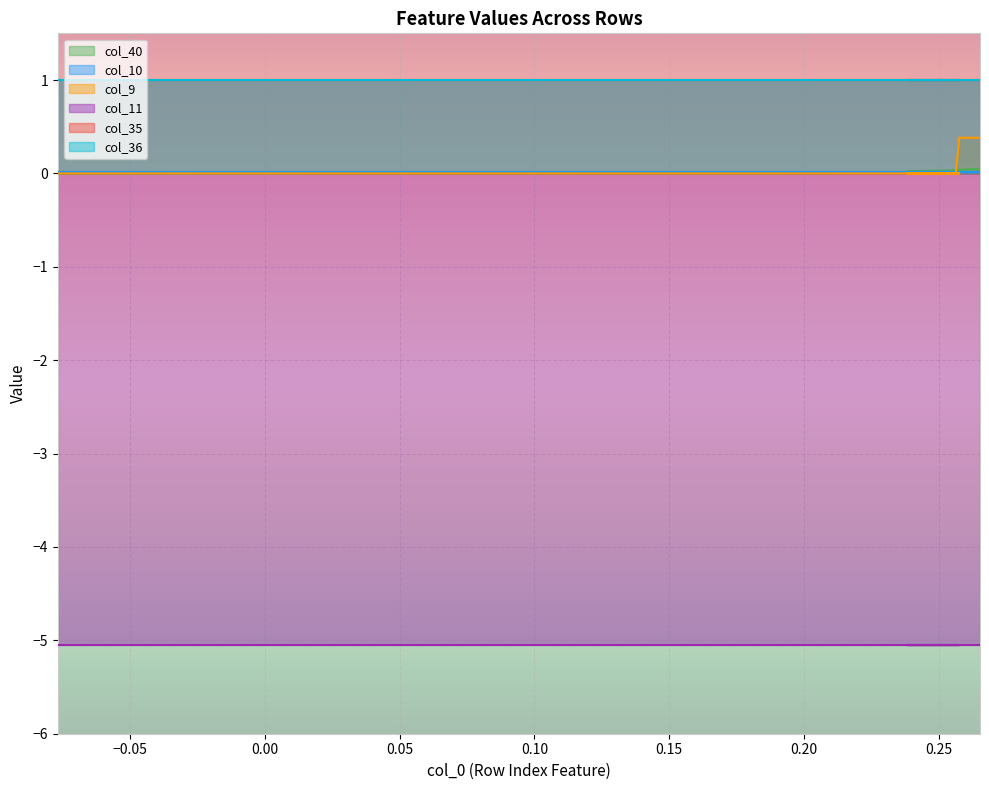

List the series in order of their peak value, highest first.

col_35, col_36, col_9, col_40, col_10, col_11